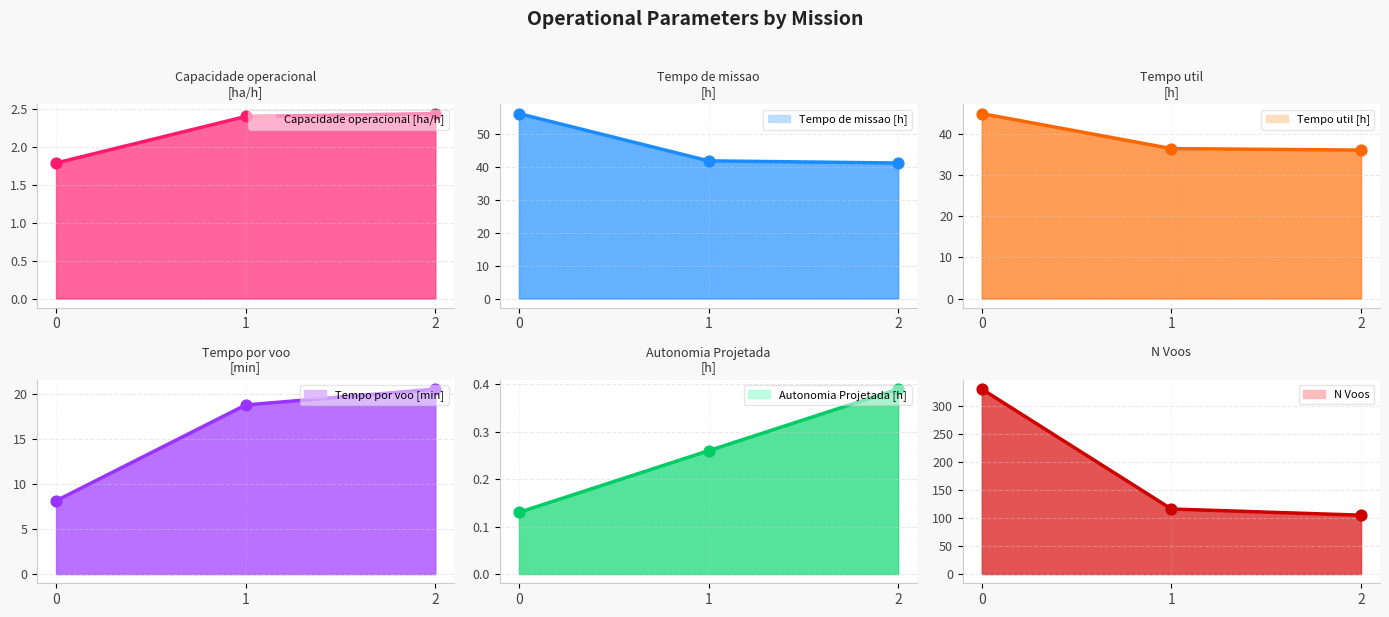

What is the total value across all series at 0?

441.0